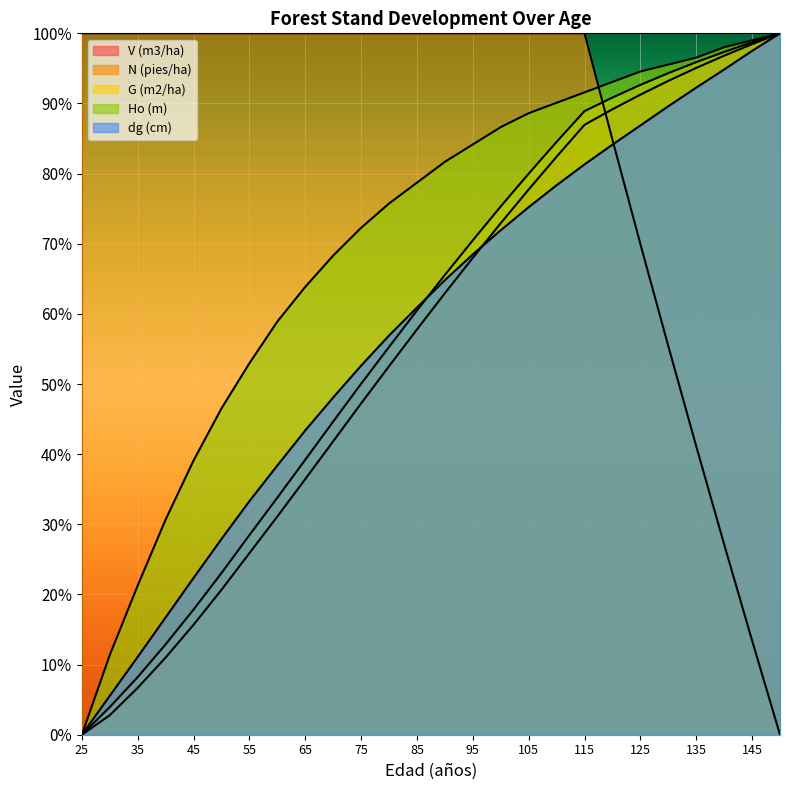

Which has a higher value, 25 or 135?

135